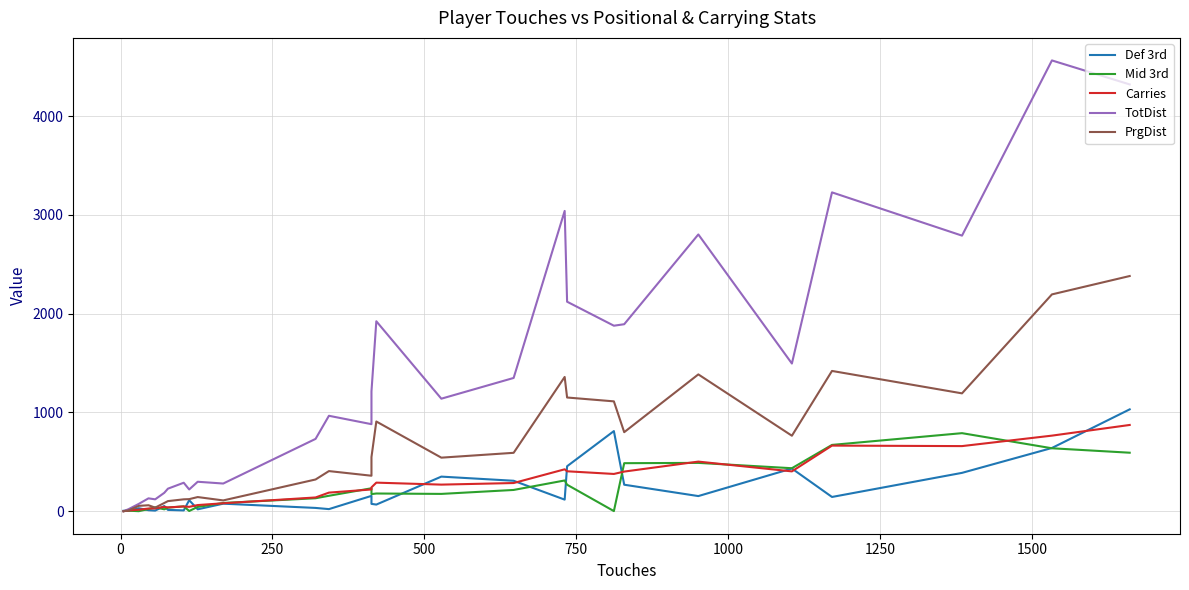

What are all the series names shown in the legend?

Def 3rd, Mid 3rd, Carries, TotDist, PrgDist